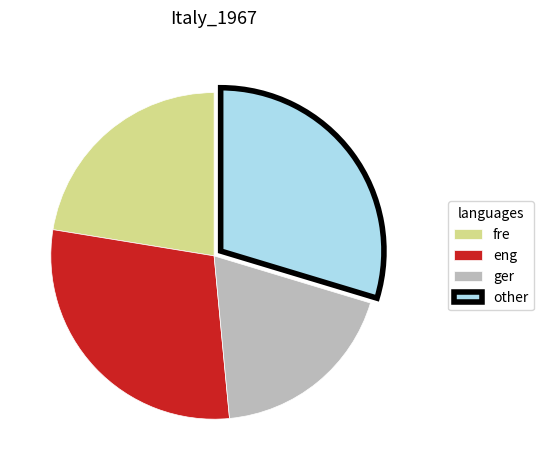

Approximately how many times larger is the value at eng compared to ger?

1.5